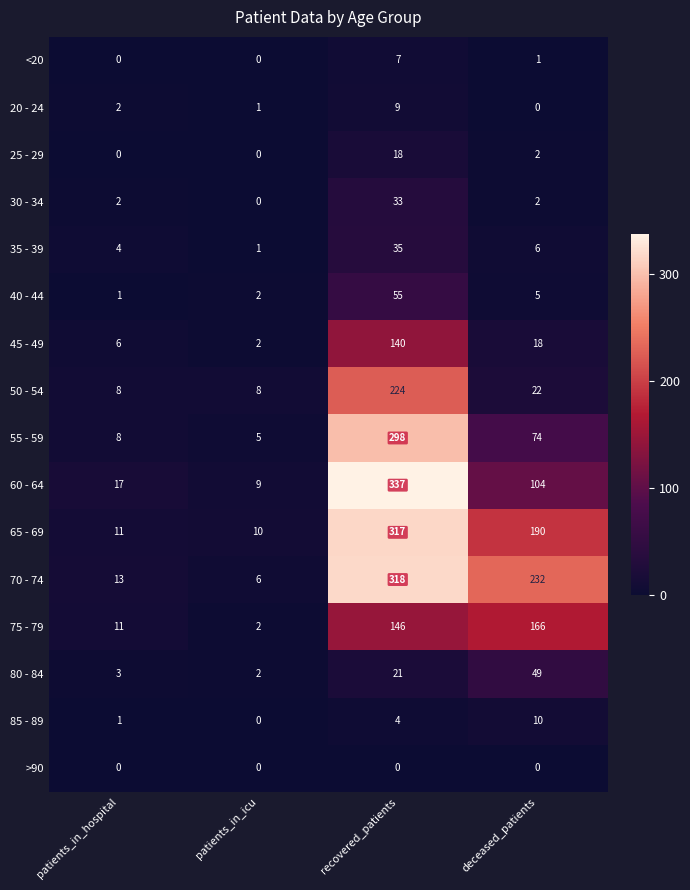

What is the difference between the maximum and minimum values in the 70 - 74 series?

312